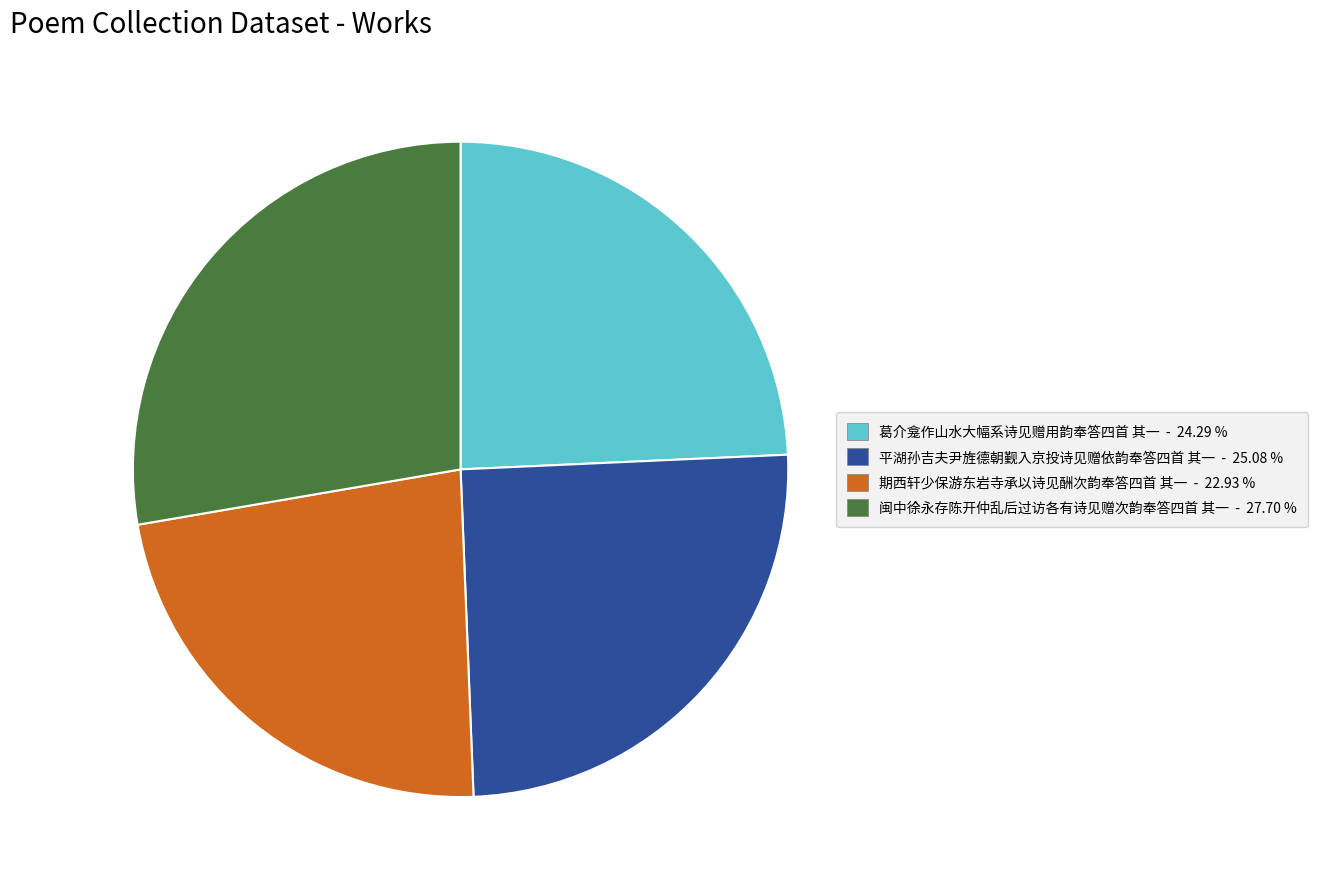

True or false: 期西轩少保游东岩寺承以诗见酬次韵奉答四首 其一 accounts for 37% of the total.

False